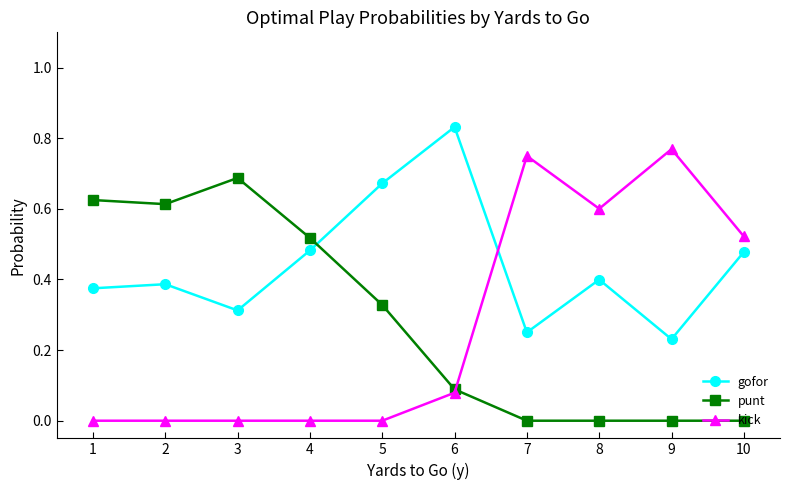

After their last crossing, which series has the higher values: gofor or punt?

gofor